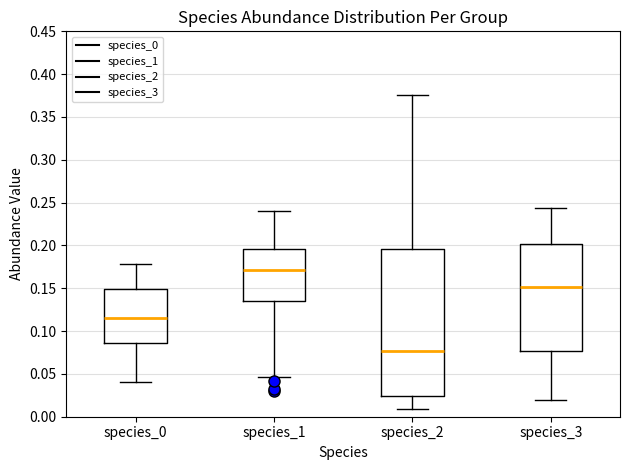

Where is the lower edge of the box for species_2 on the y-axis? The values are not printed on the chart, so give them approximately, as read against the axis.

0.025